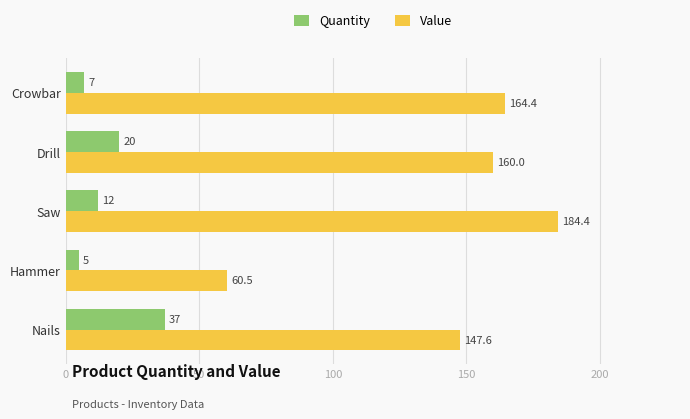

Which series has the widest spread of values?

Value